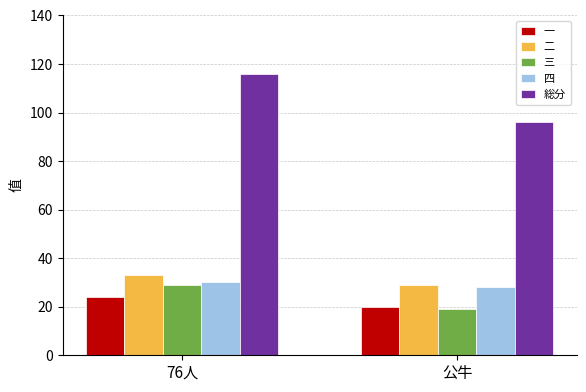

Reading left to right, what are all the values shown in this chart?

一: 76人=24	公牛=20
二: 76人=33	公牛=29
三: 76人=29	公牛=19
四: 76人=30	公牛=28
総分: 76人=116	公牛=96